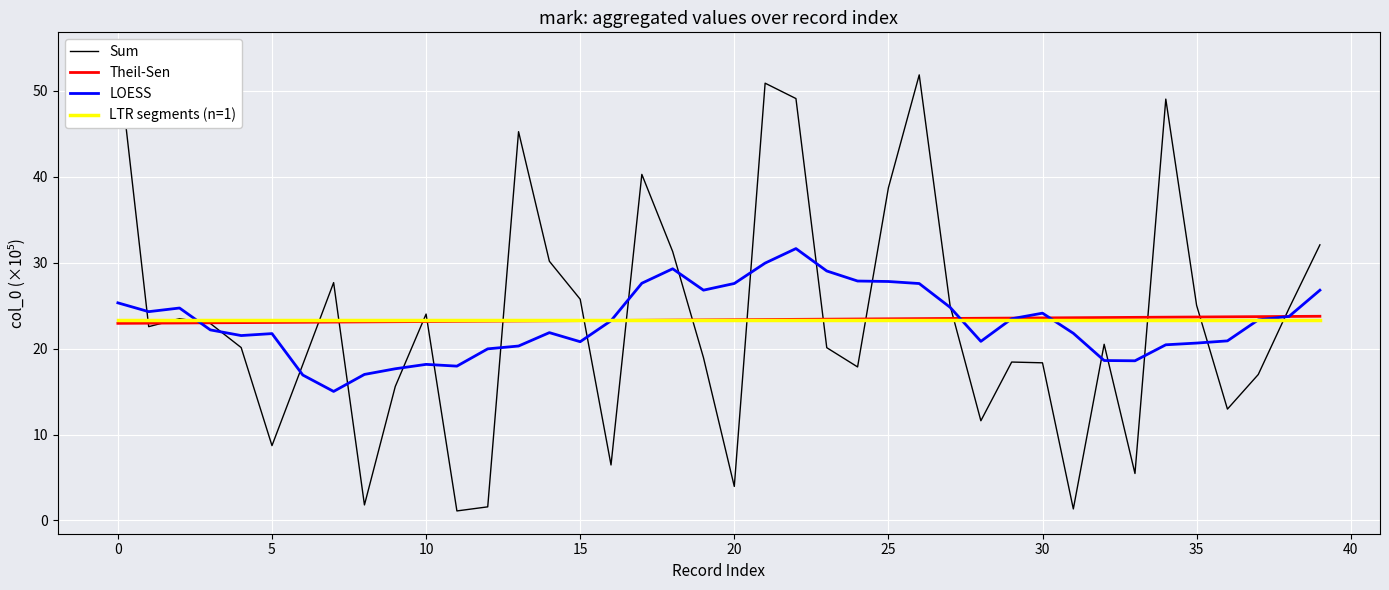

Rank the series by their maximum value, from lowest to highest.

LTR segments (n=1), Theil-Sen, LOESS, Sum